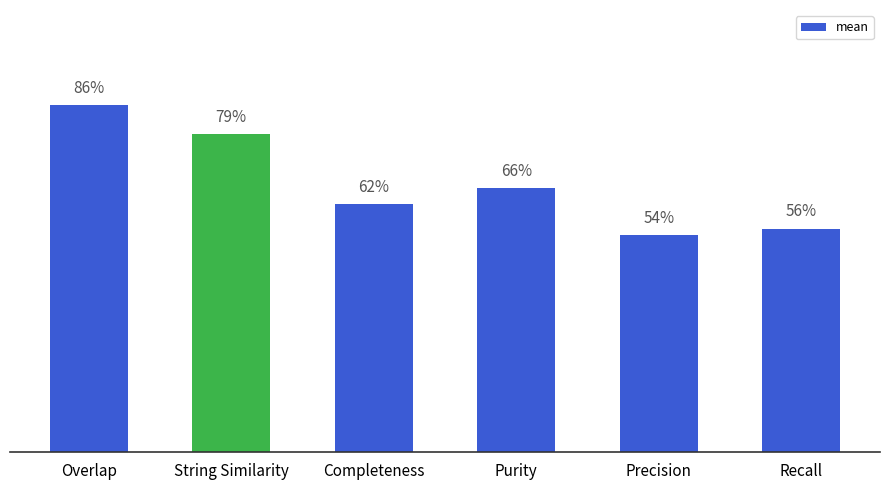

Are the bars horizontal?

No